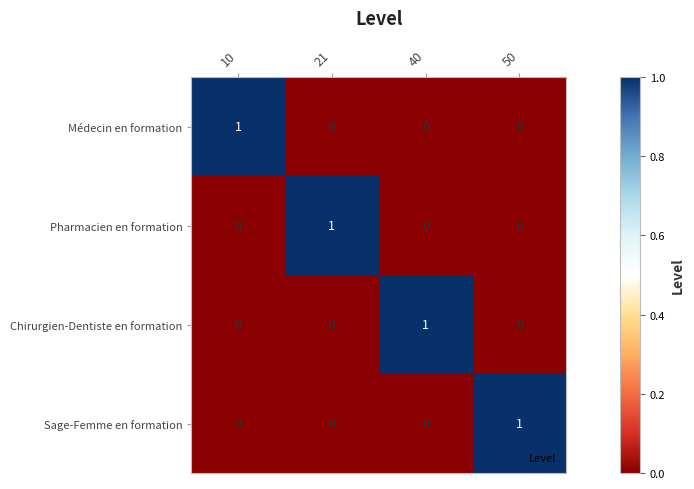

The value of Médecin en formation at 10 is 2. True or false?

False